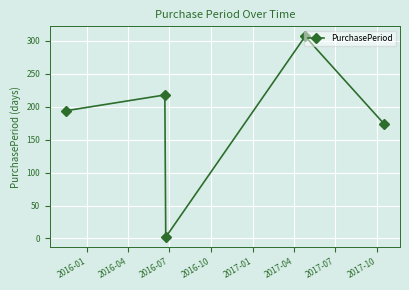

What is the sum of all values?

895